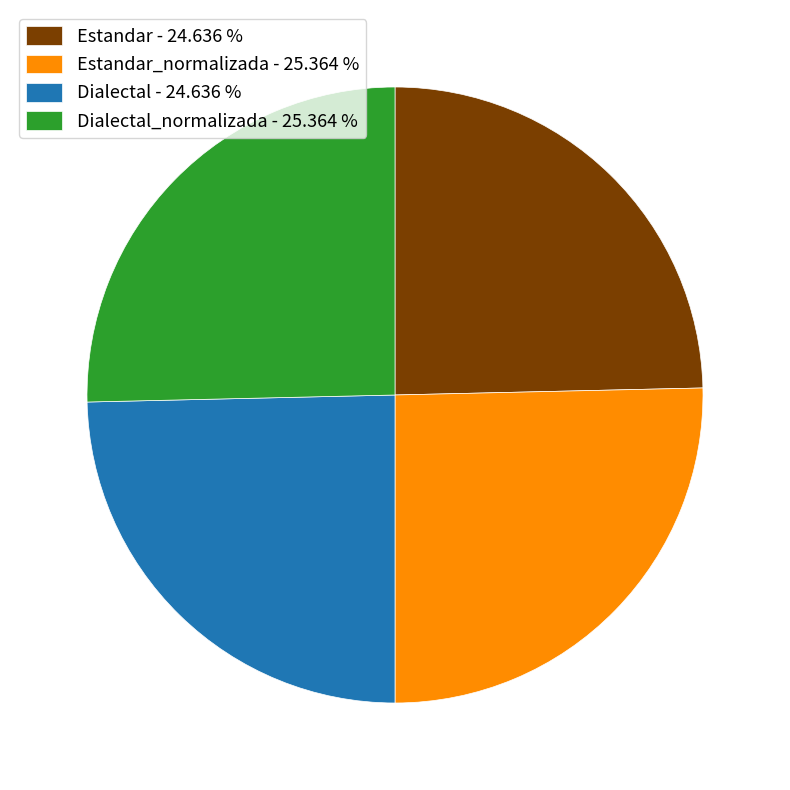

Is there any slice that represents more than half of the pie?

No